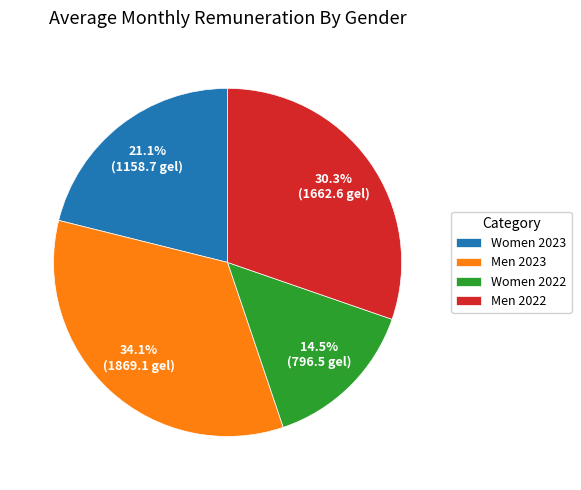

To the nearest percent, what is the combined percentage of Women 2023 and Men 2023?

55%